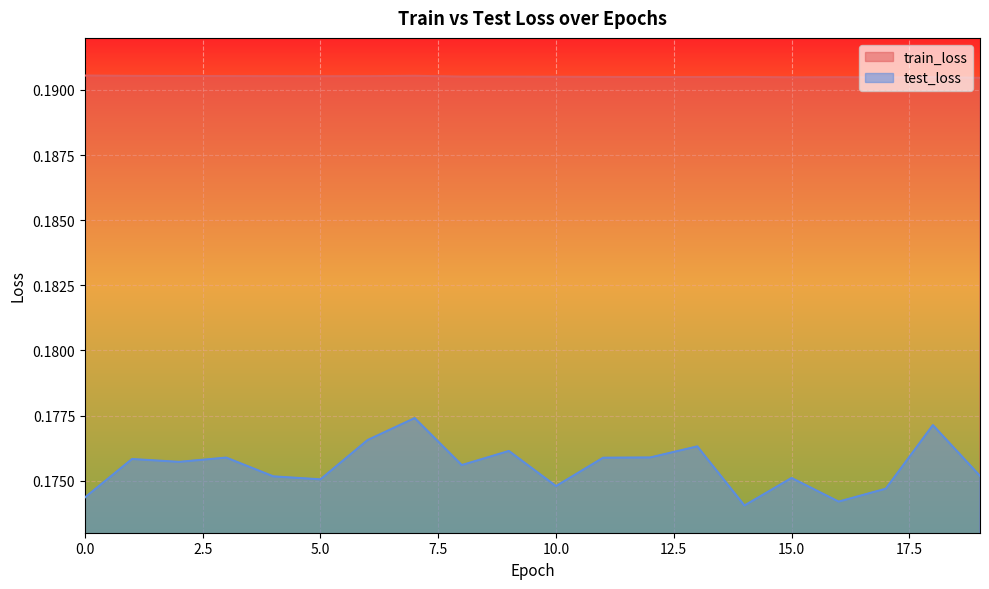

At which label does test_loss reach its minimum?

14